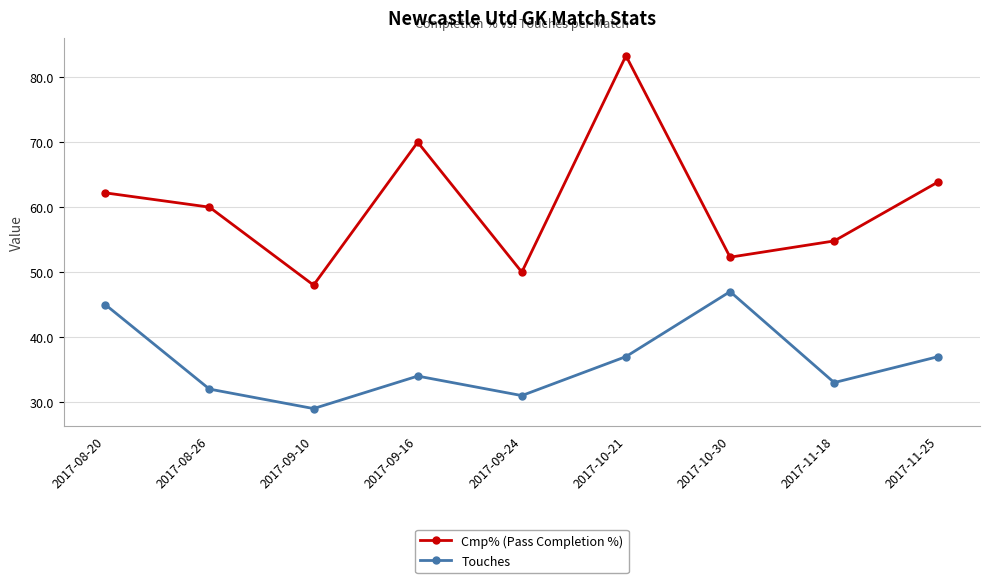

The Cmp% (Pass Completion %) series shows 50.0 at 2017-09-24. True or false?

True